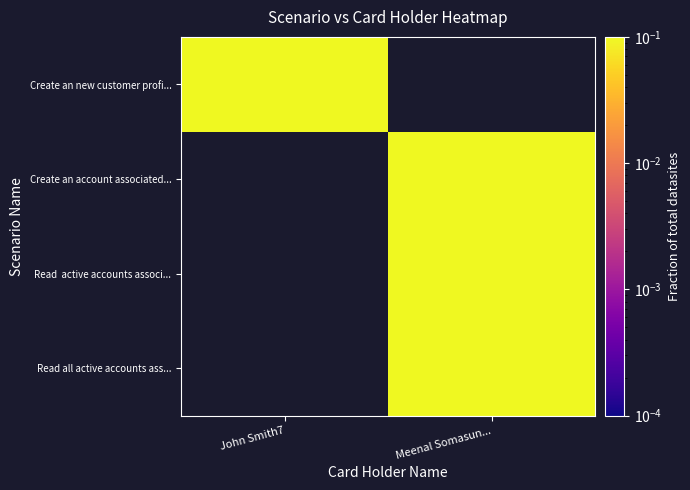

Between John Smith7 and Meenal Somasun..., which is larger?

Meenal Somasun...